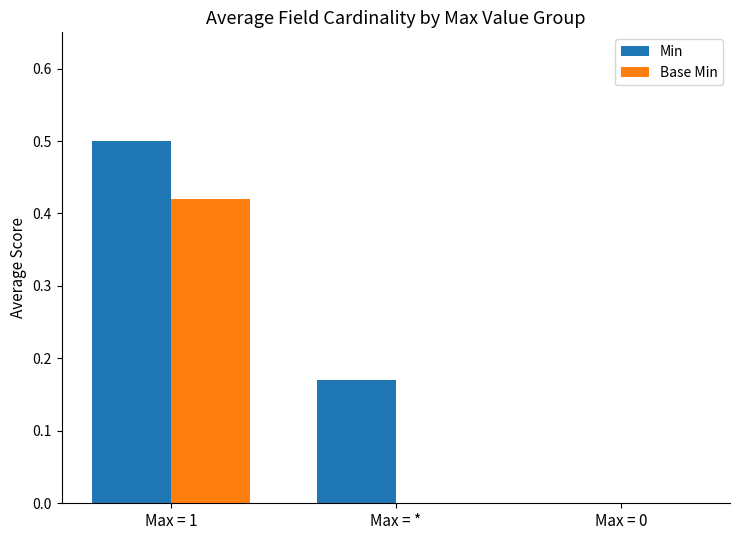

Does the chart contain stacked bars?

No